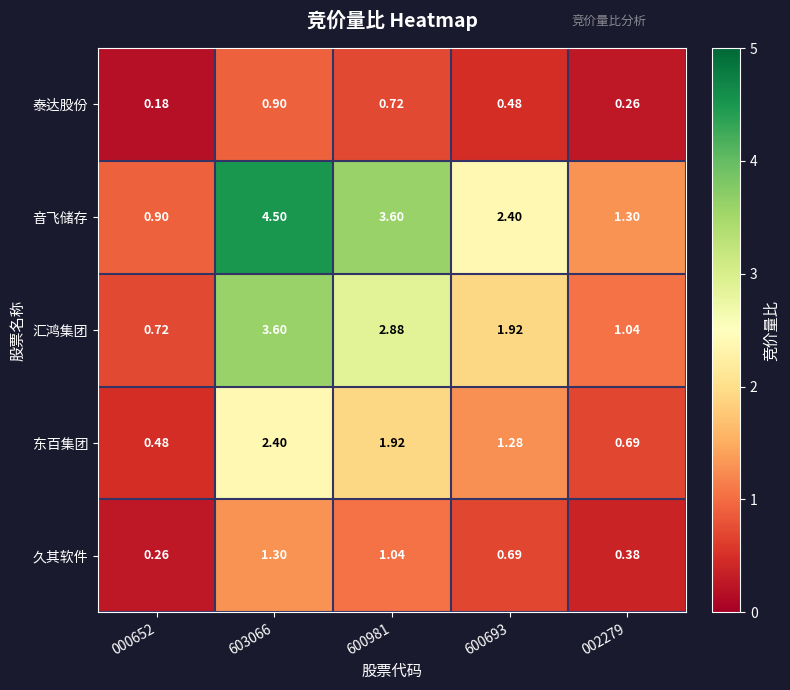

Is the value of 音飞储存 at 000652 greater than the value of 东百集团 at 603066?

No